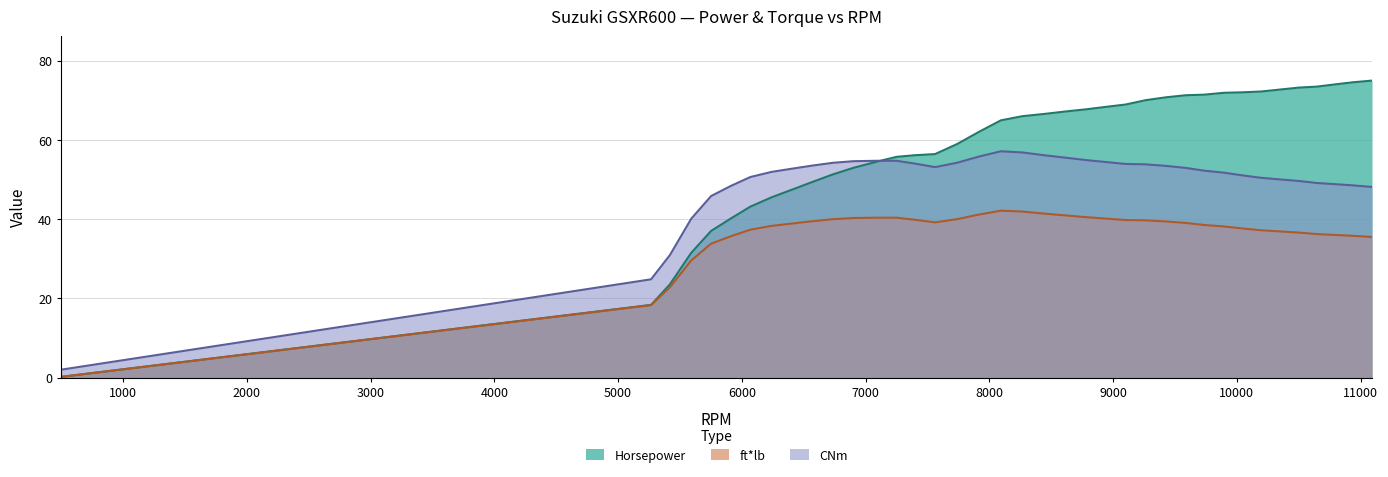

True or false: Horsepower has more than 2 interior local peaks.

False